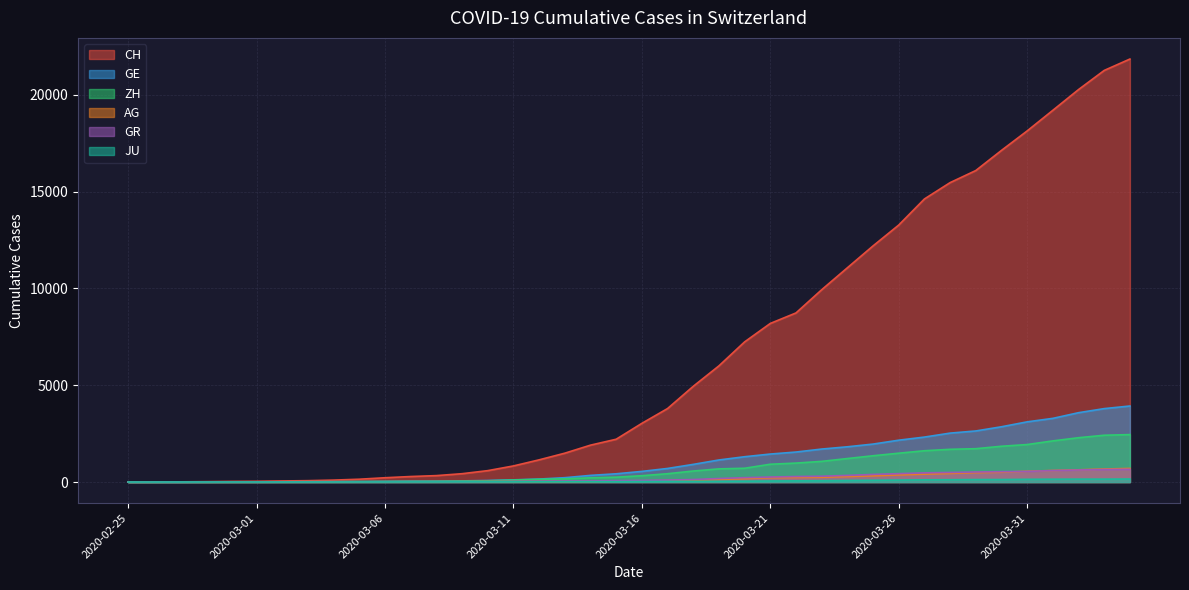

At which label is GE closest to 1964?

2020-03-25